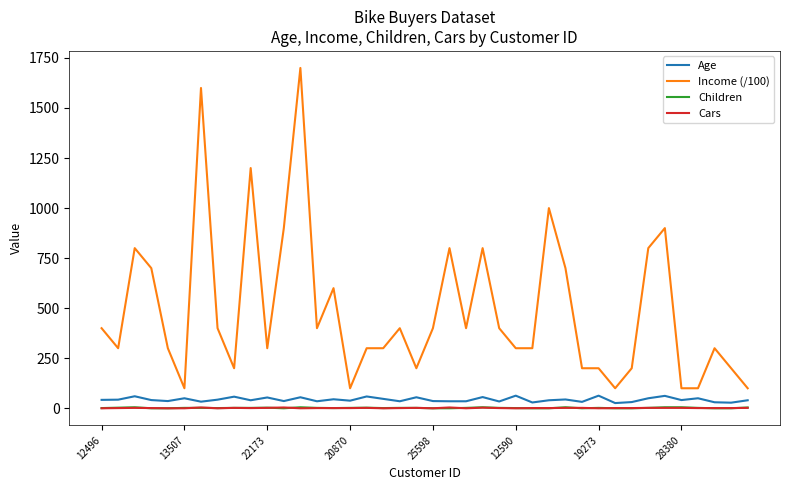

Which series has the largest range (max minus min)?

Income (/100)